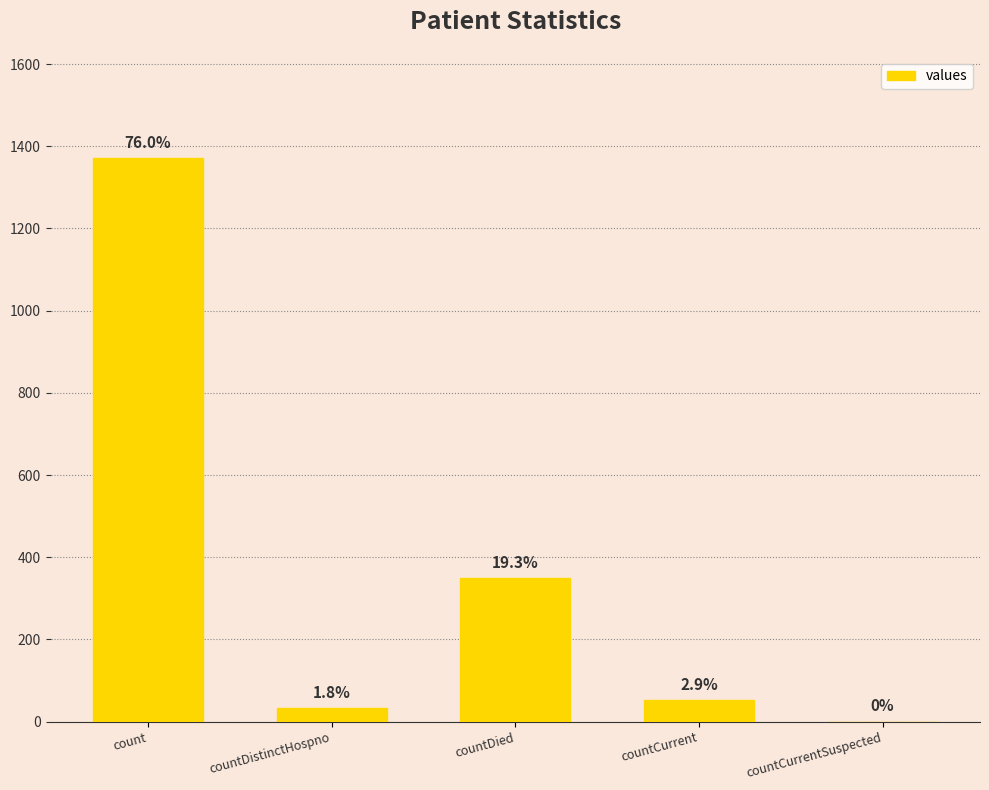

At which label does the data first exceed 52?

count